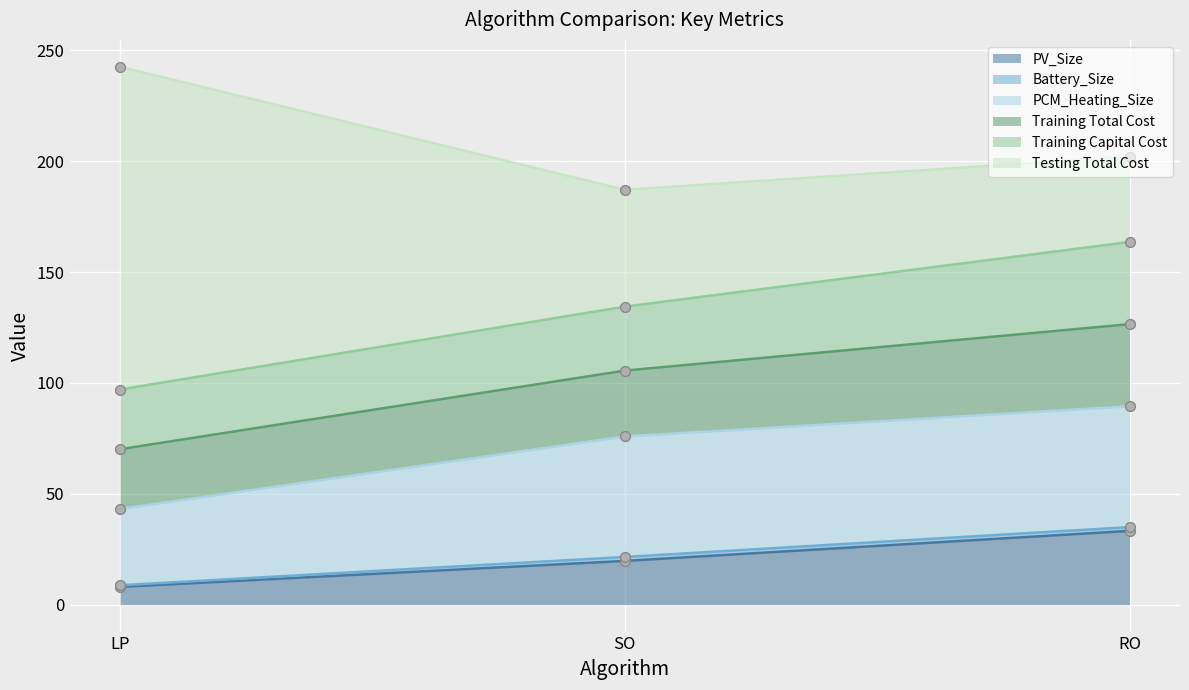

What is the lowest value of the PV_Size series?

8.0